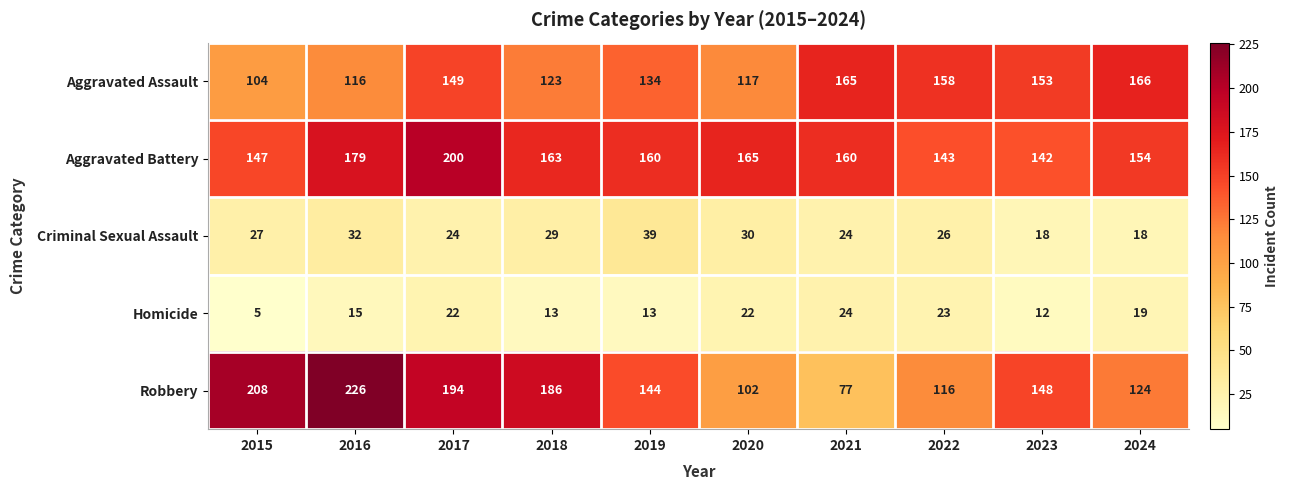

Which series has the largest range (max minus min)?

Robbery